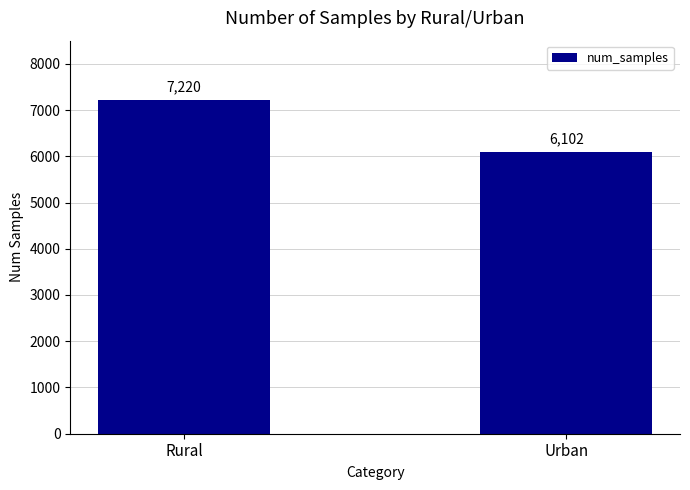

Reading left to right, what are all the values shown in this chart?

7220	6102